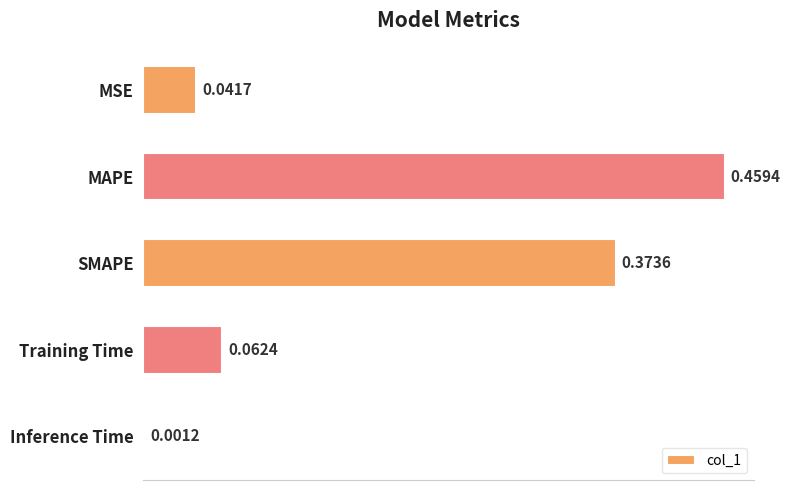

What is the sum of all values?

0.9